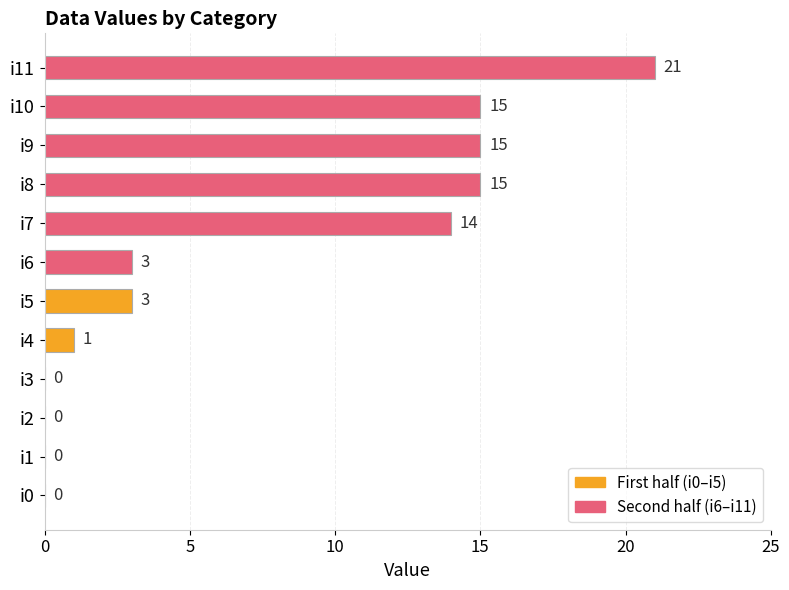

The value at i8 is 15. True or false?

True